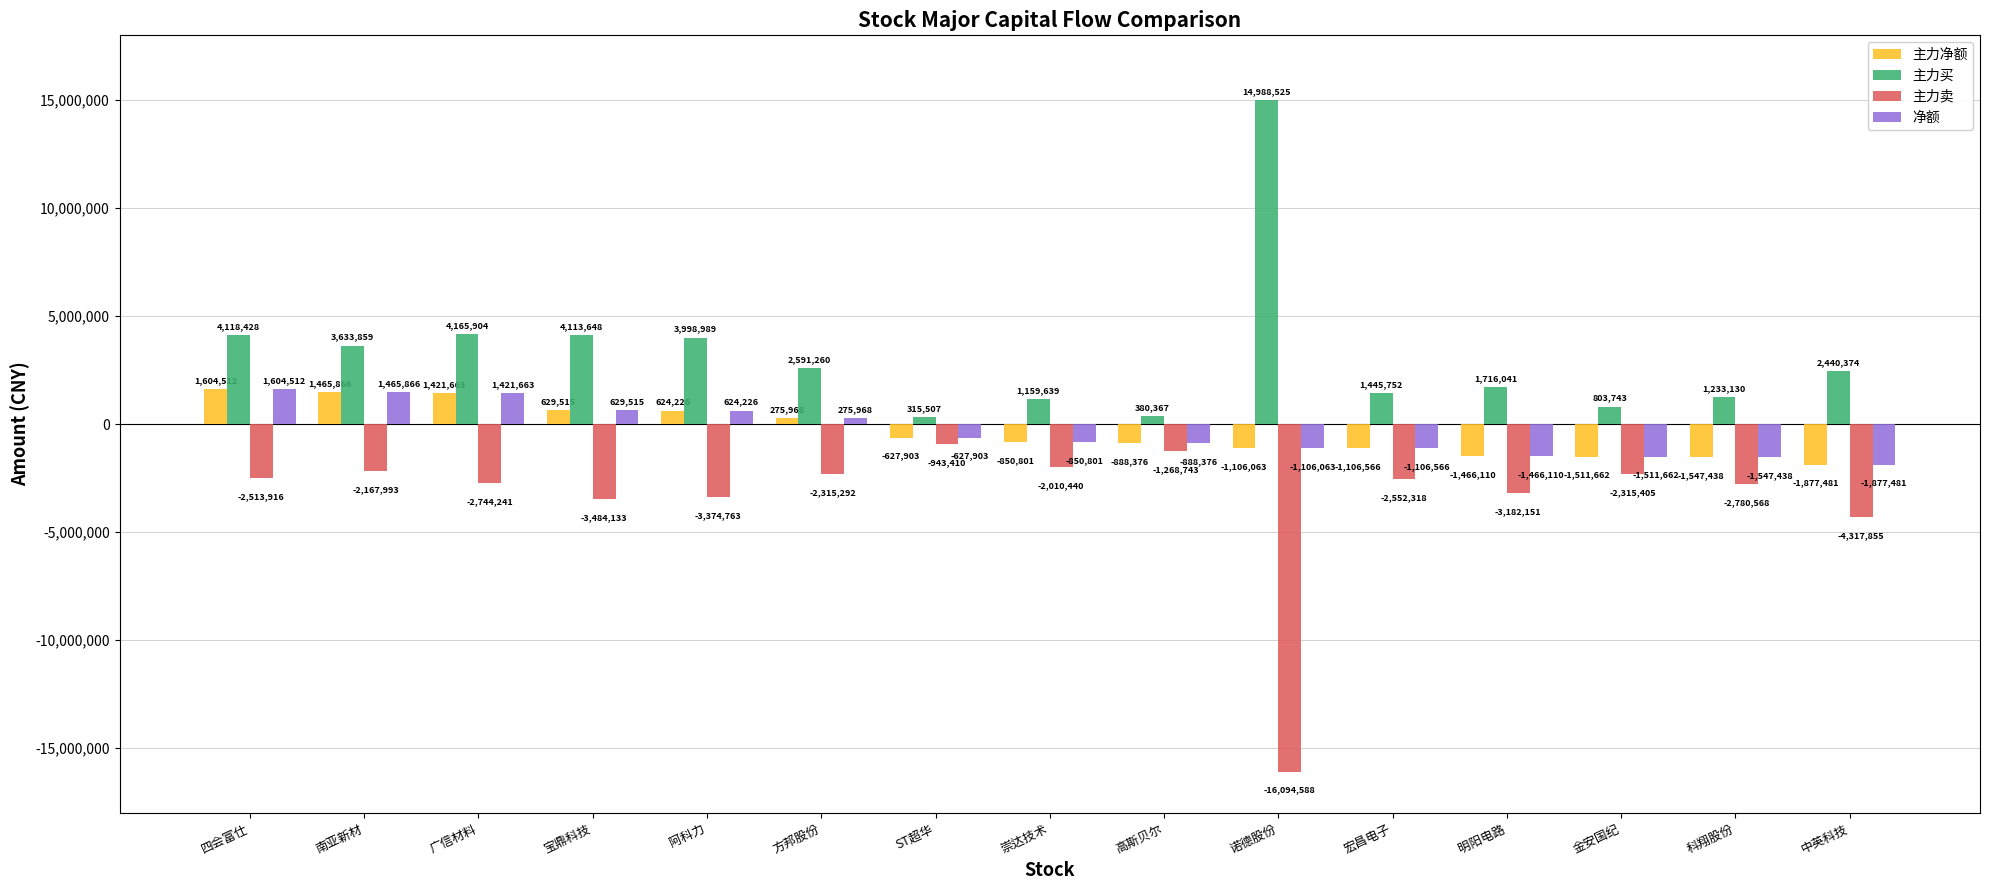

What is the difference between the 主力净额 values at 明阳电路 and 诺德股份?

360047